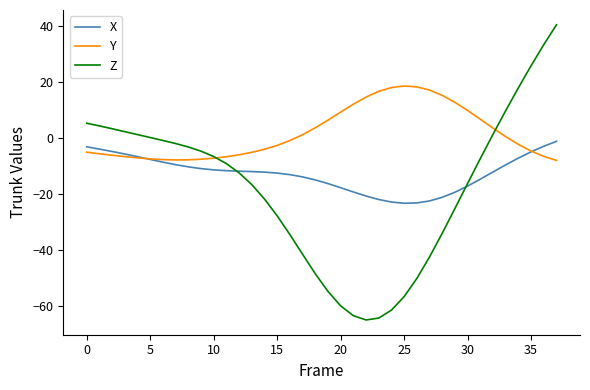

What is the greatest value displayed?

40.5